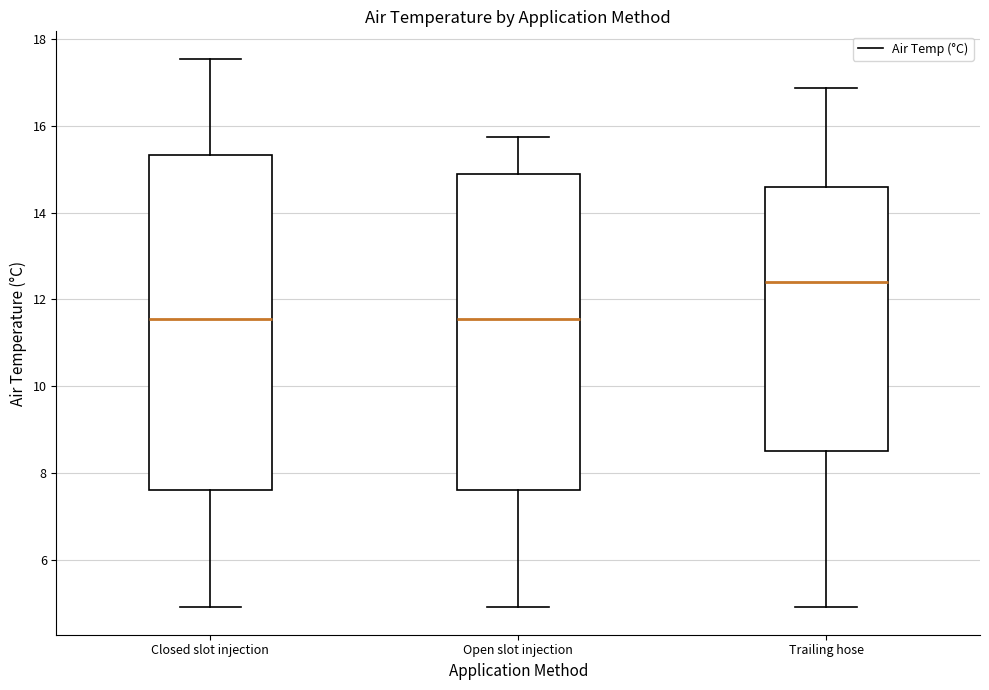

Where does the upper whisker of the box for Trailing hose end on the y-axis? The values are not printed on the chart, so give them approximately, as read against the axis.

16.8